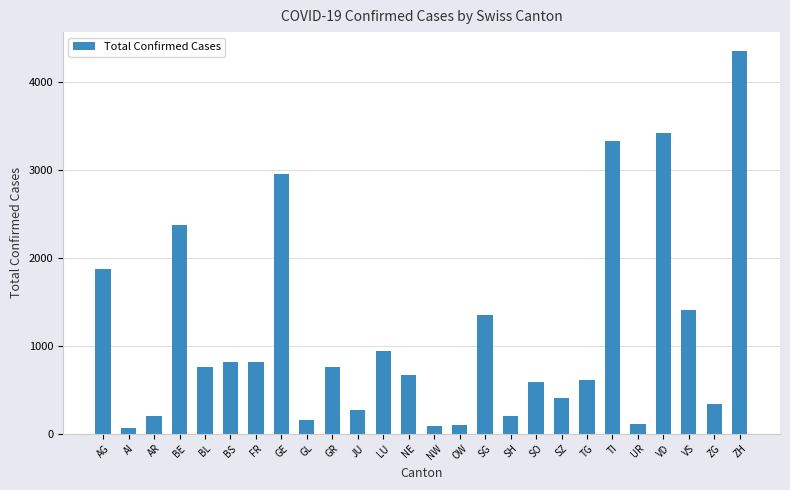

How many bars are there in total?

26